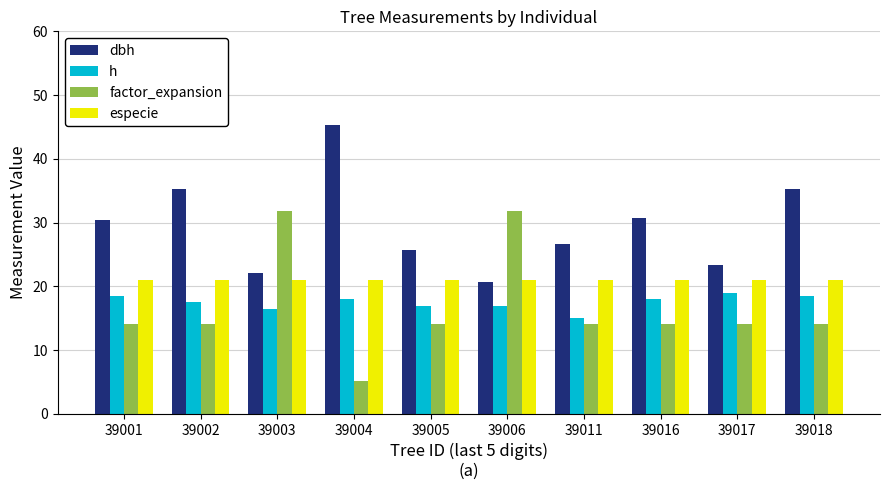

Is it true that factor_expansion equals 14.2 at 39002?

True